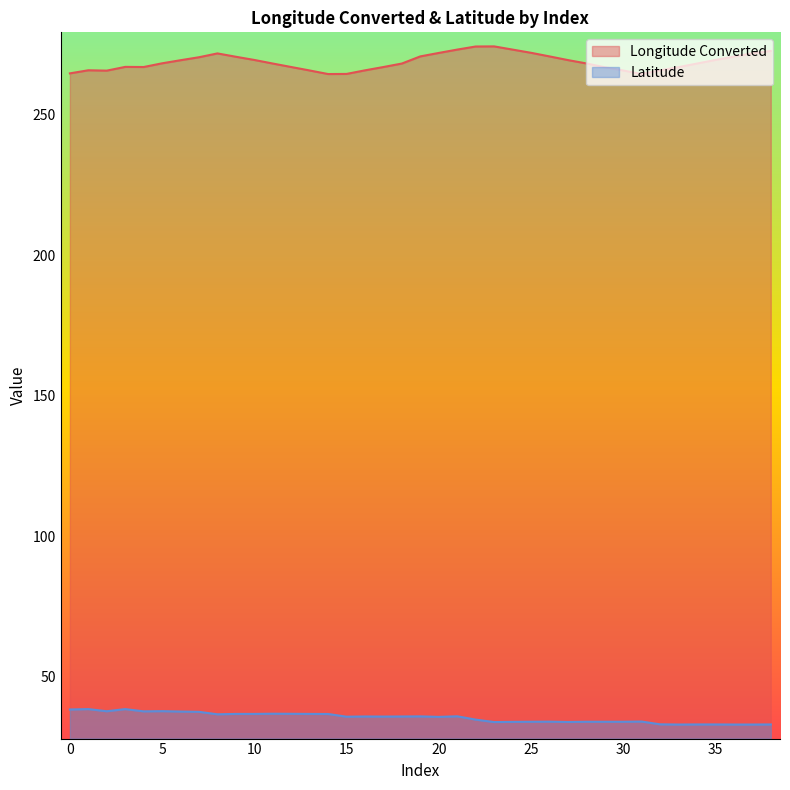

Which category has the highest value in the Longitude Converted series?

23